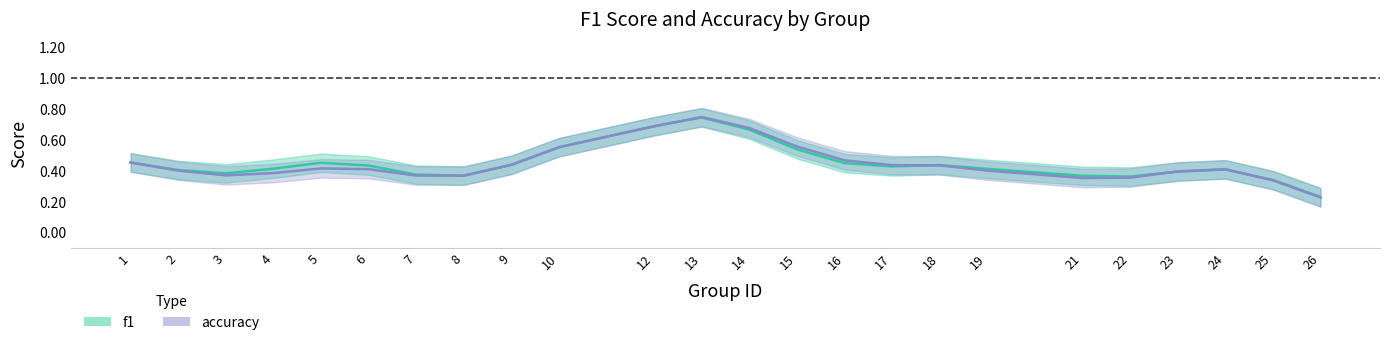

How many f1 values are between 0 and 1?

24